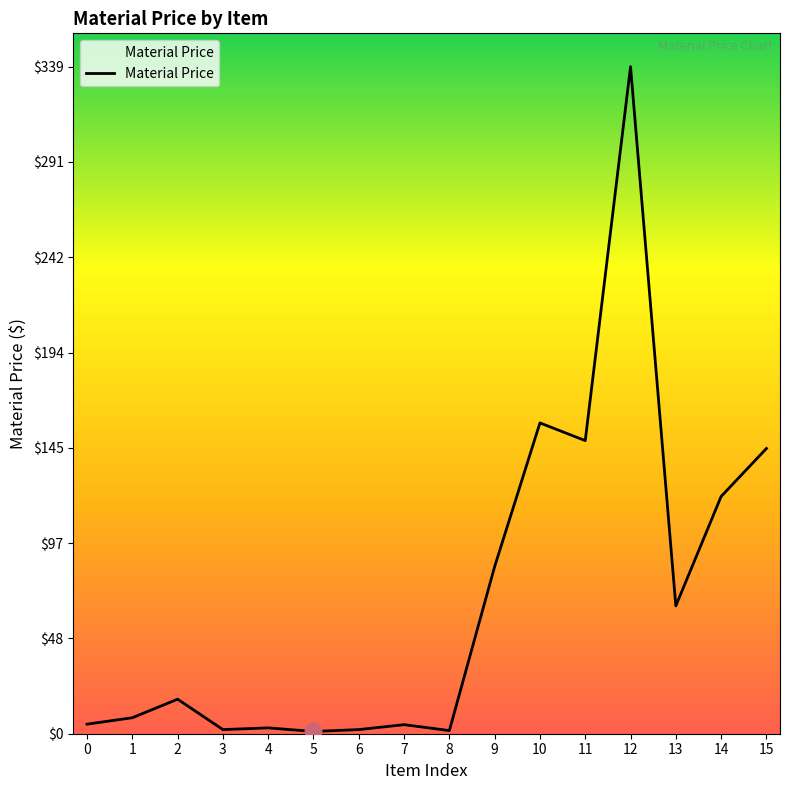

Is this an area chart (filled region under the line)?

No